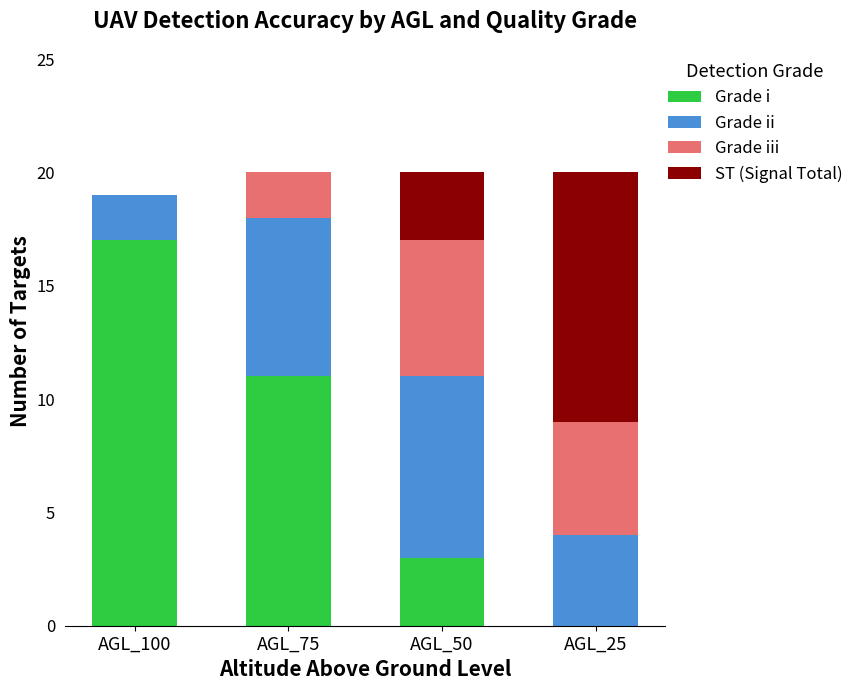

At which label does Grade i reach its peak?

AGL_100